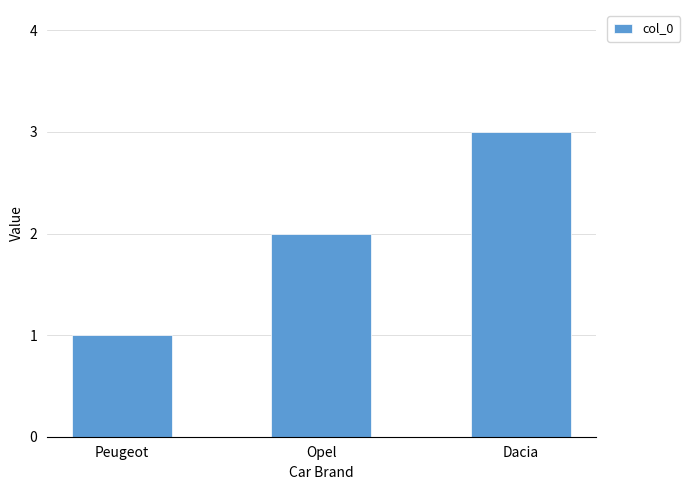

Reading right to left, transcribe all the data shown in this chart.

3	2	1